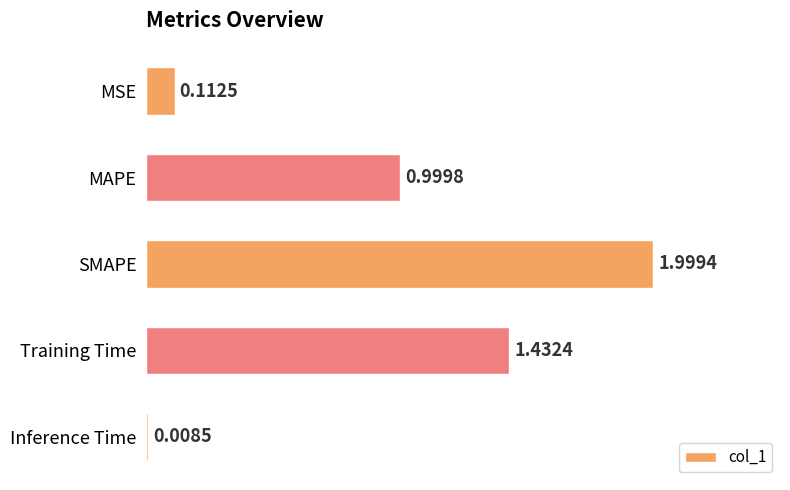

What is the label of the 2nd bar from the bottom?

Training Time